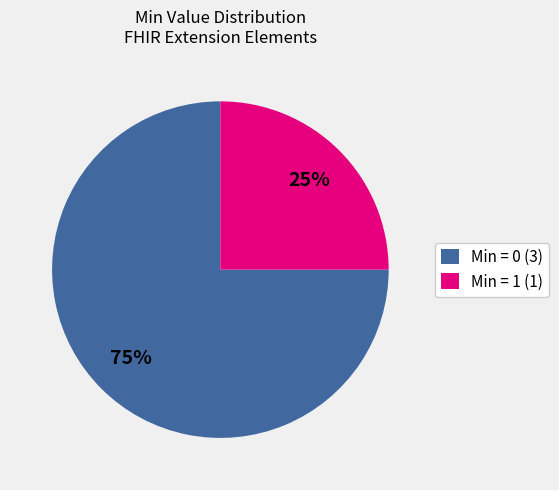

To the nearest percent, what is the difference between the Min = 1 (1) and Min = 0 (3) slice percentages?

50%